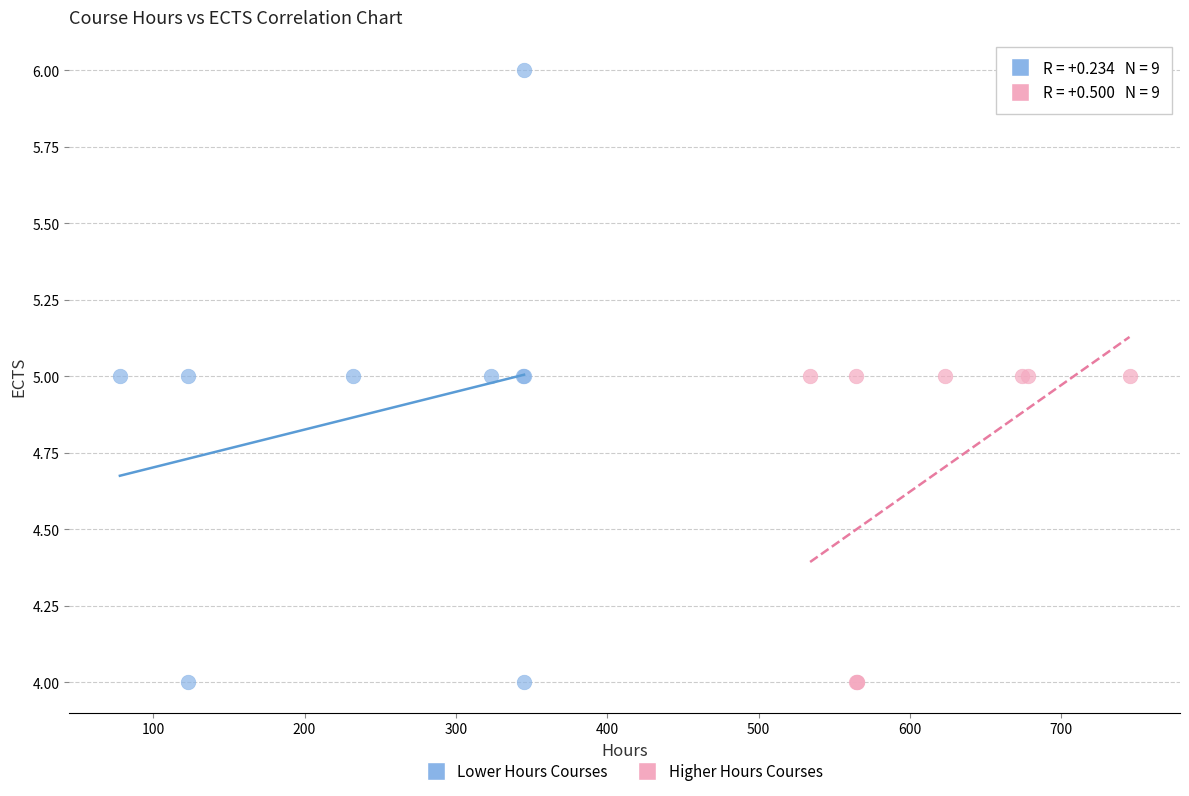

Which series reaches the maximum Y coordinate?

Lower Hours Courses